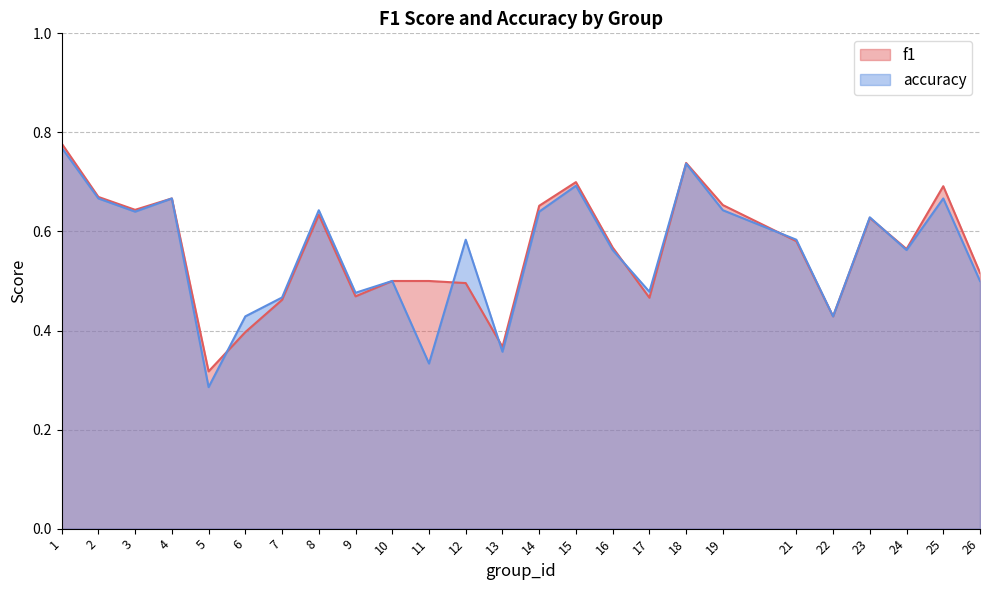

The value of f1 at 6 is 0.4. True or false?

True